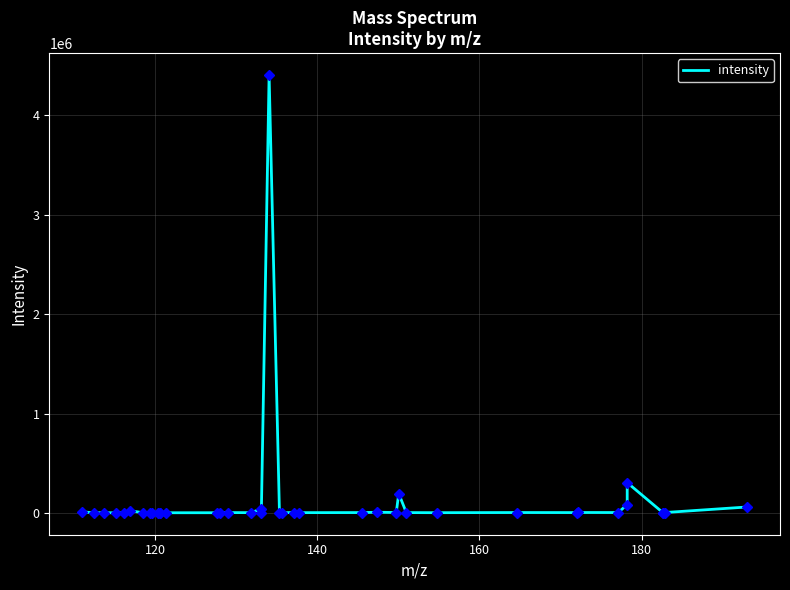

What is the difference between the maximum and minimum values?

4398497.3